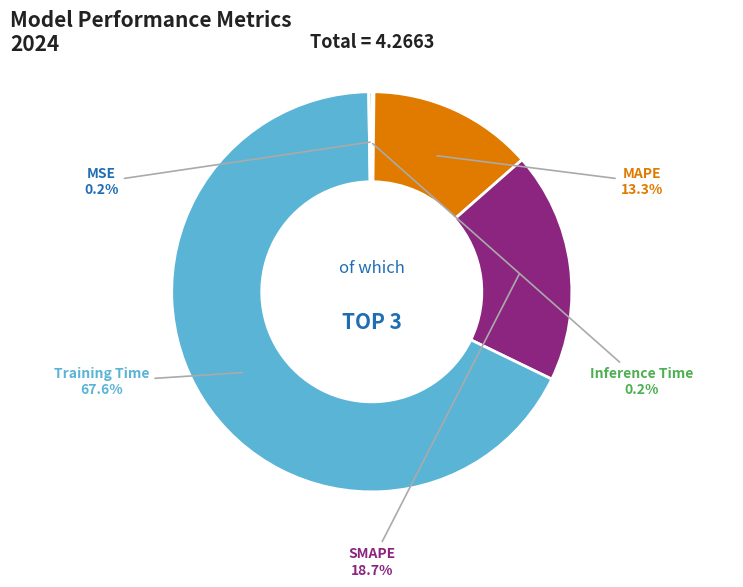

Does any single category account for the majority?

Yes